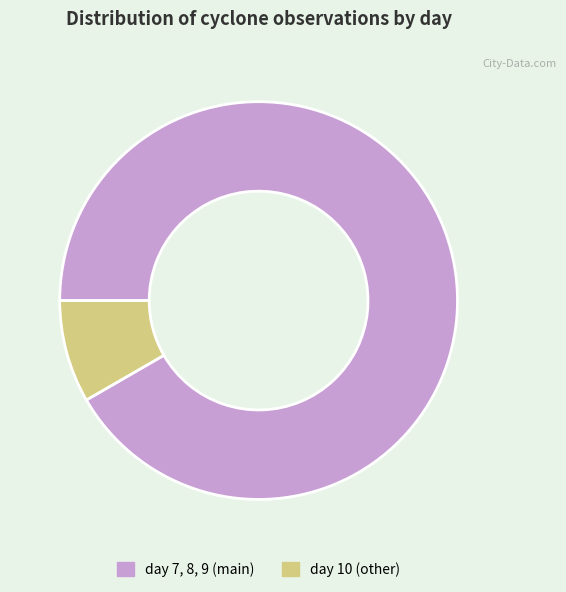

Is the sum of day 7, 8, 9 (main) and day 10 (other) greater than half?

Yes